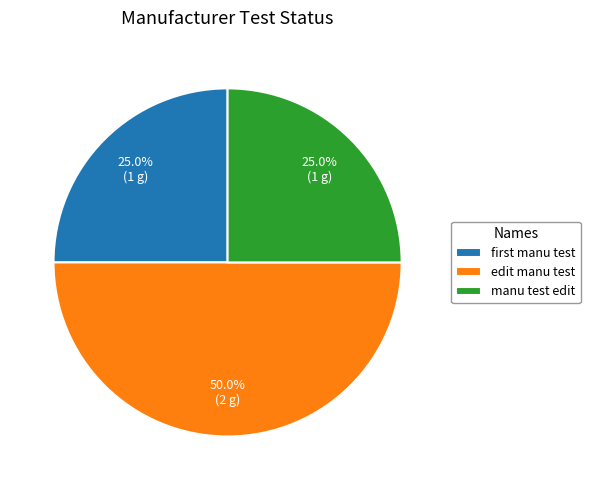

What percentage is NOT represented by edit manu test?

50.0%